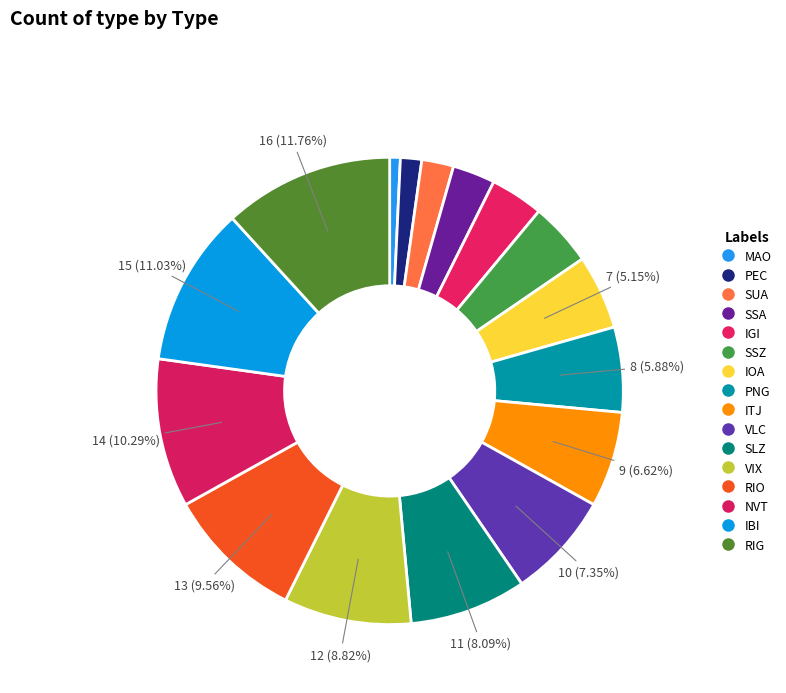

Which category has the smallest portion of the pie?

MAO